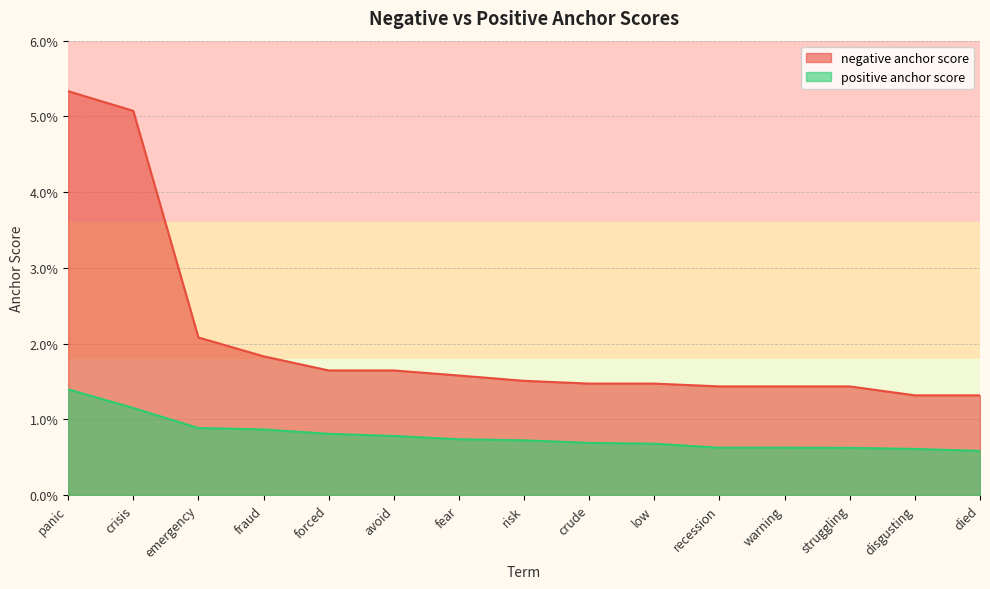

What is the label of the 11th point from the left?

recession